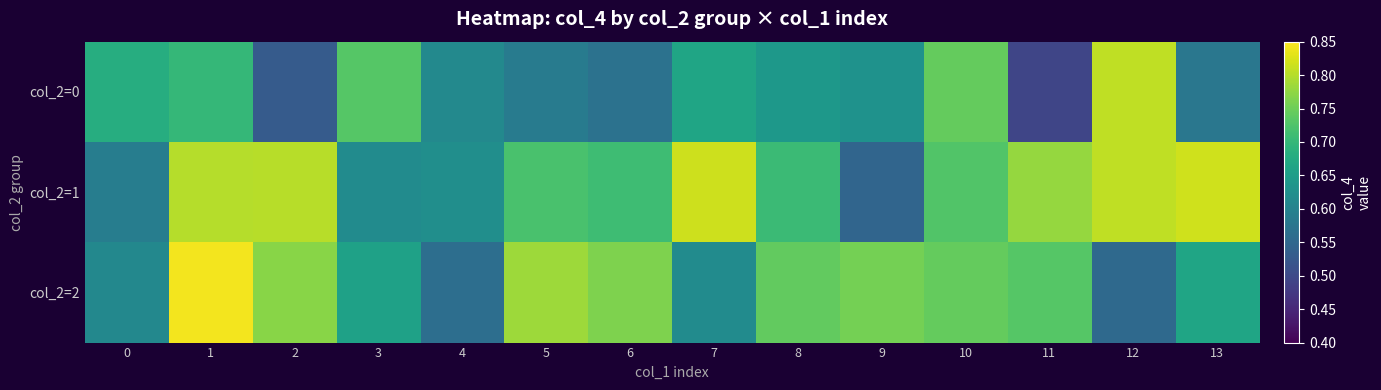

Reading left to right, transcribe all the data shown in this chart.

col_2=0: 0=0.7	1=0.7	2=0.5	3=0.7	4=0.6	5=0.6	6=0.6	7=0.7	8=0.6	9=0.6	10=0.7	11=0.5	12=0.8	13=0.6
col_2=1: 0=0.6	1=0.8	2=0.8	3=0.6	4=0.6	5=0.7	6=0.7	7=0.8	8=0.7	9=0.5	10=0.7	11=0.8	12=0.8	13=0.8
col_2=2: 0=0.6	1=0.8	2=0.8	3=0.7	4=0.6	5=0.8	6=0.8	7=0.6	8=0.7	9=0.8	10=0.7	11=0.7	12=0.6	13=0.7